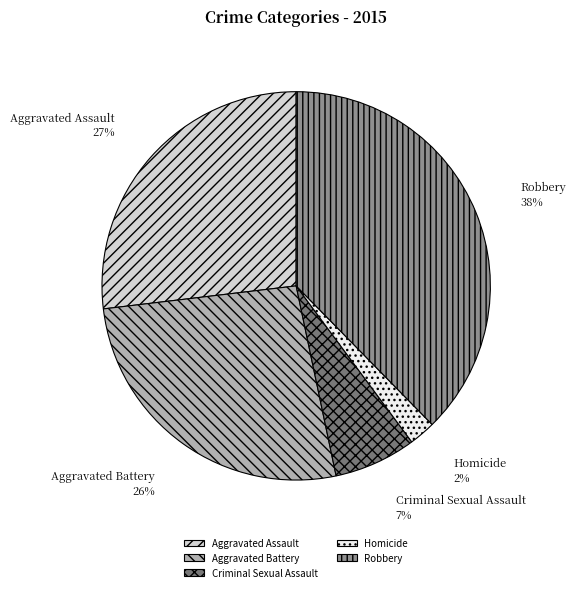

Which category has the smallest portion of the pie?

Homicide